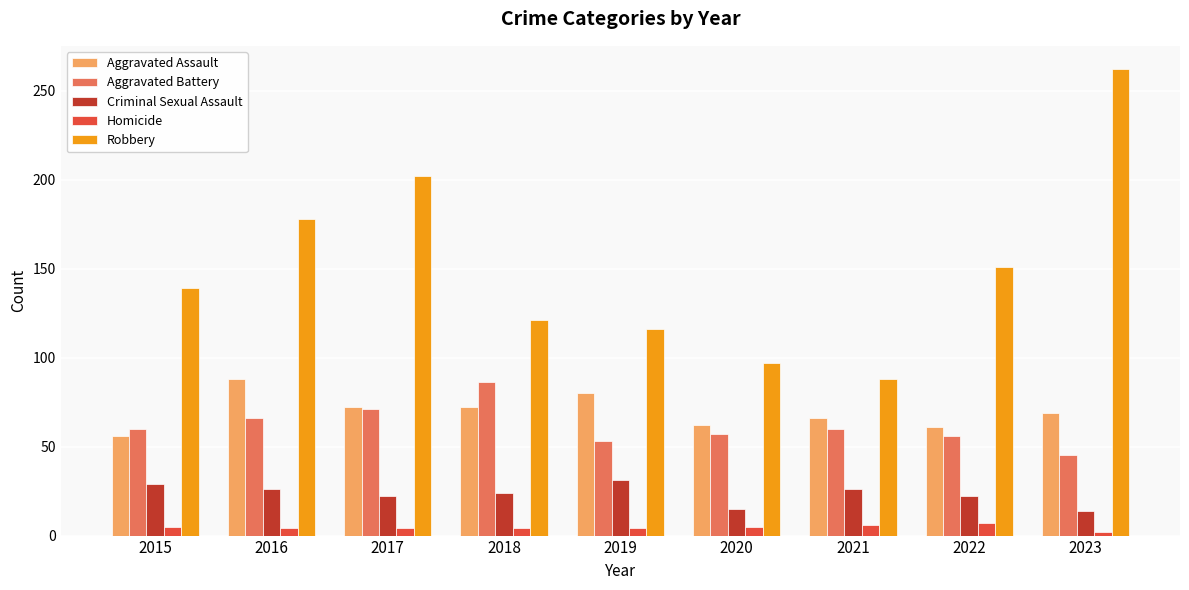

Where is Aggravated Battery nearest to the value 65?

2016